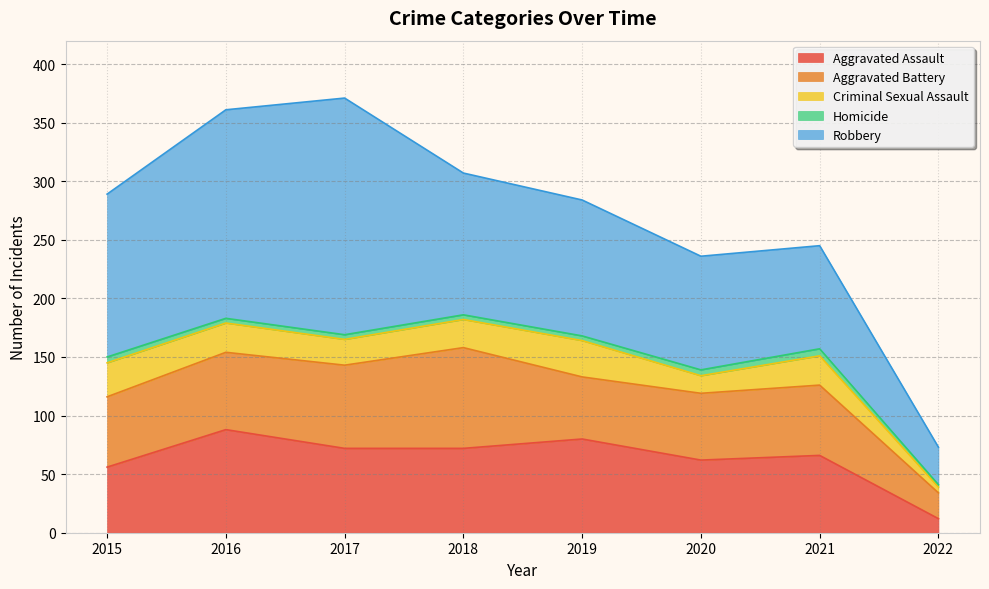

Read the Robbery value at 2017, to the nearest 5.

200